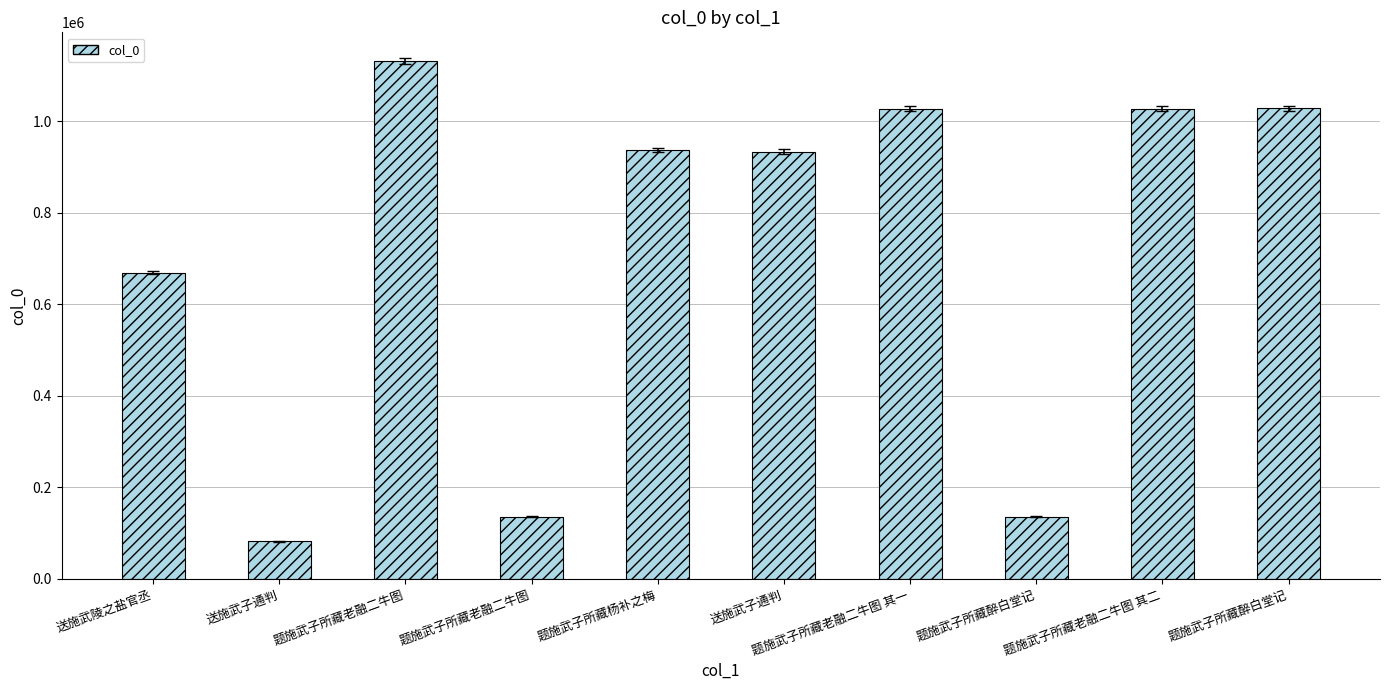

How many data points are less than 937292?

5